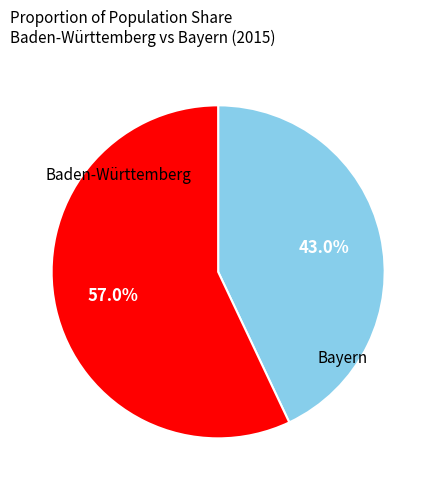

How many slices are in this pie chart?

2